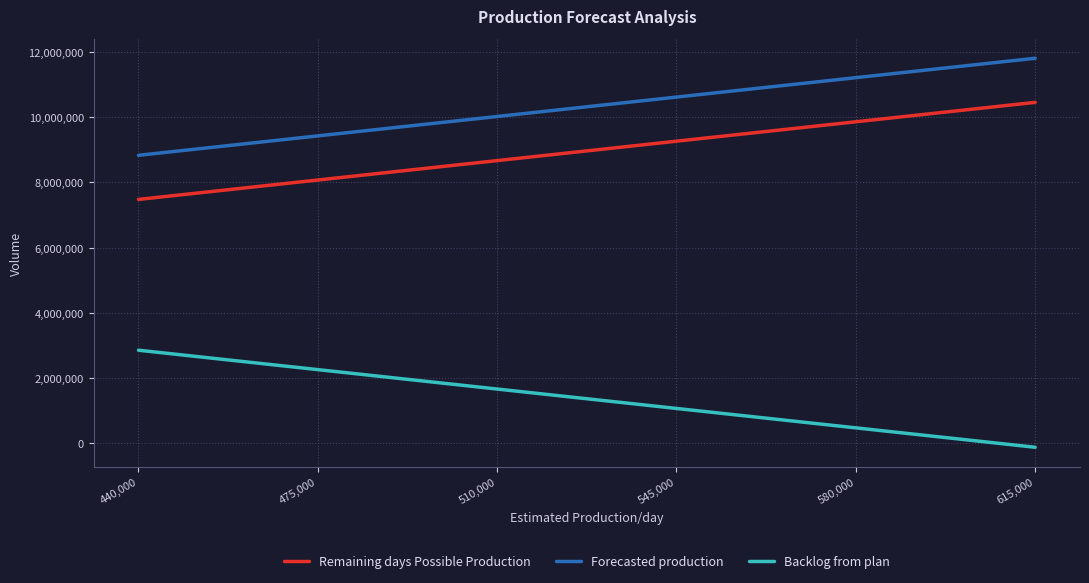

True or false: Backlog from plan has more than 2 interior local peaks.

False